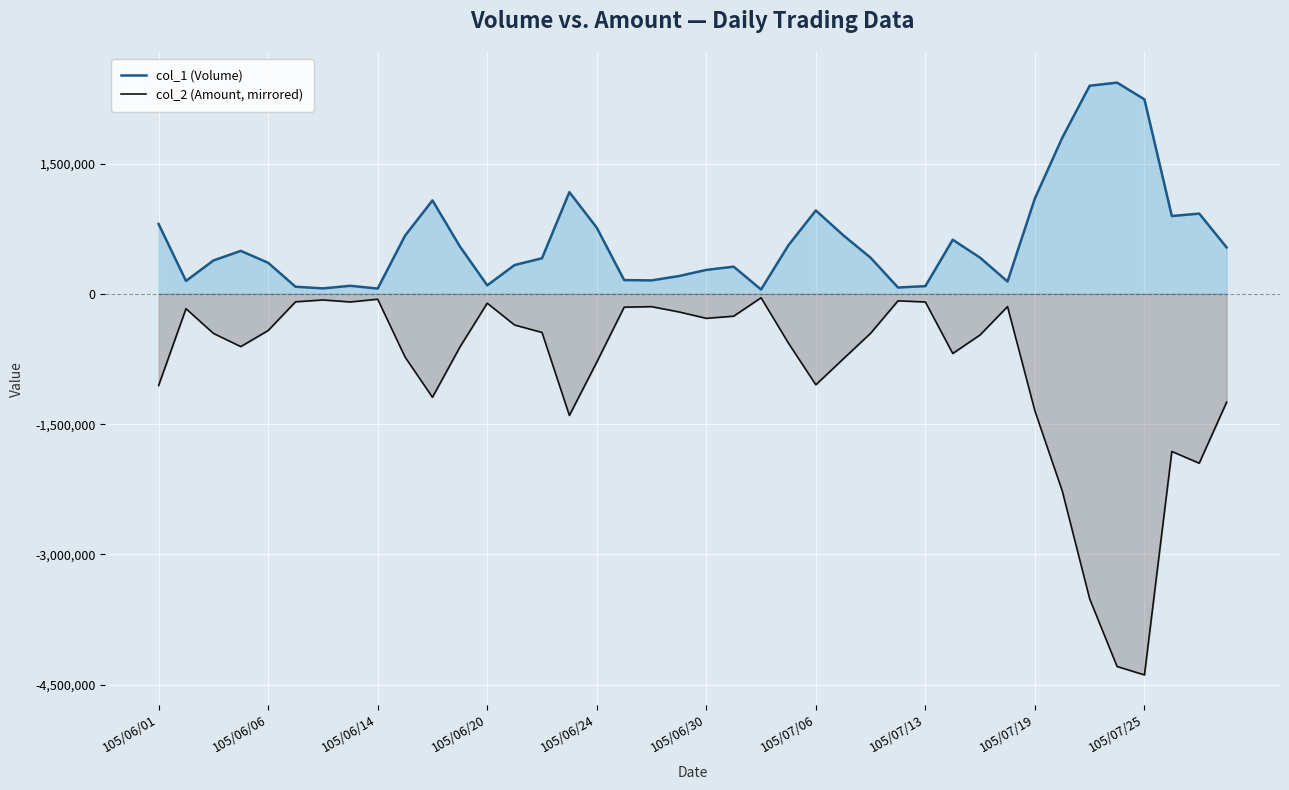

Which series has the largest range (max minus min)?

col_2 (Amount, mirrored)